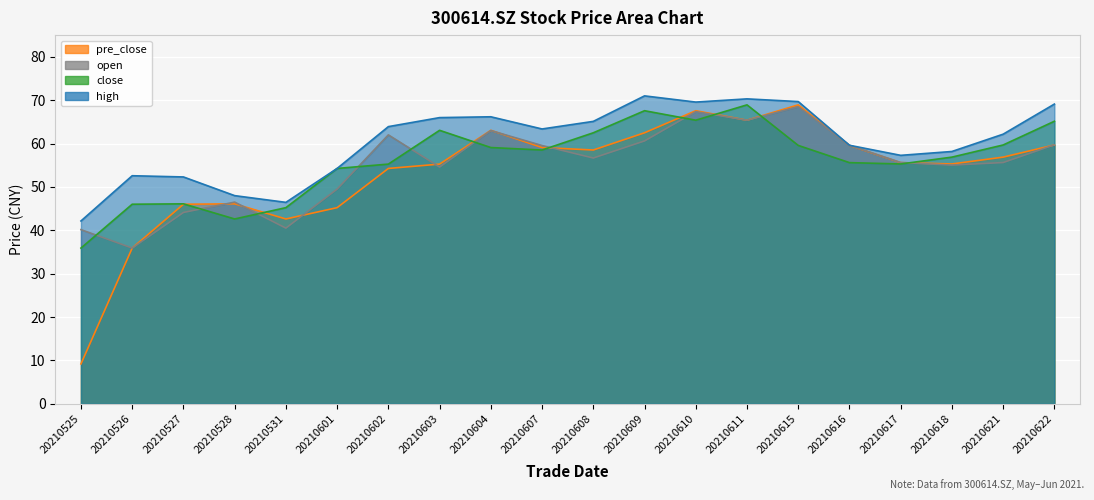

Is it true that open equals 63.0 at 20210604?

True